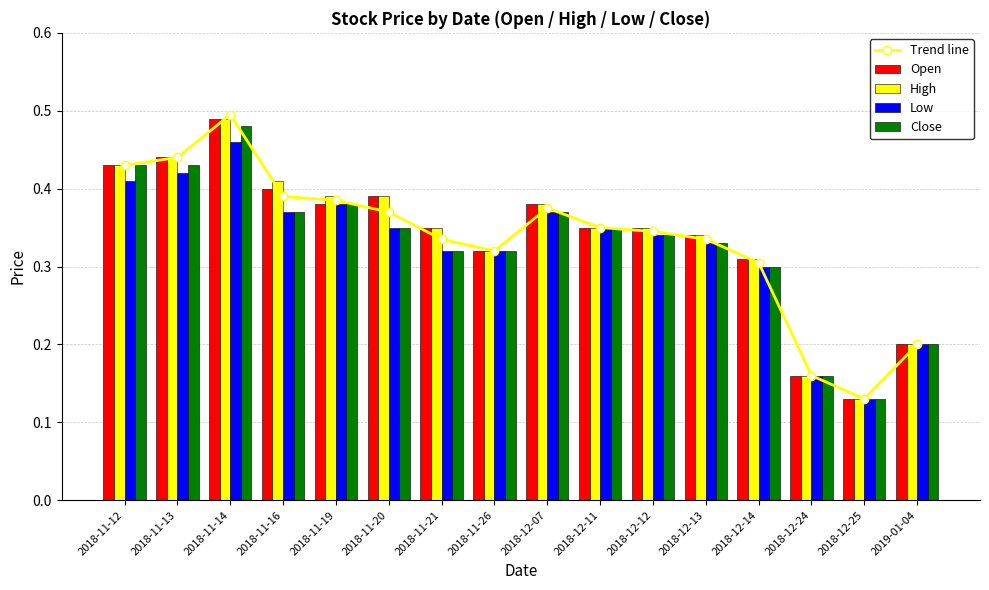

Reading right to left, transcribe all the data shown in this chart.

Trend line: 0.2	0.1	0.2	0.3	0.3	0.3	0.3	0.4	0.3	0.3	0.4	0.4	0.4	0.5	0.4	0.4
Open: 0.2	0.1	0.2	0.3	0.3	0.3	0.3	0.4	0.3	0.3	0.4	0.4	0.4	0.5	0.4	0.4
High: 0.2	0.1	0.2	0.3	0.3	0.3	0.3	0.4	0.3	0.3	0.4	0.4	0.4	0.5	0.4	0.4
Low: 0.2	0.1	0.2	0.3	0.3	0.3	0.3	0.4	0.3	0.3	0.3	0.4	0.4	0.5	0.4	0.4
Close: 0.2	0.1	0.2	0.3	0.3	0.3	0.3	0.4	0.3	0.3	0.3	0.4	0.4	0.5	0.4	0.4